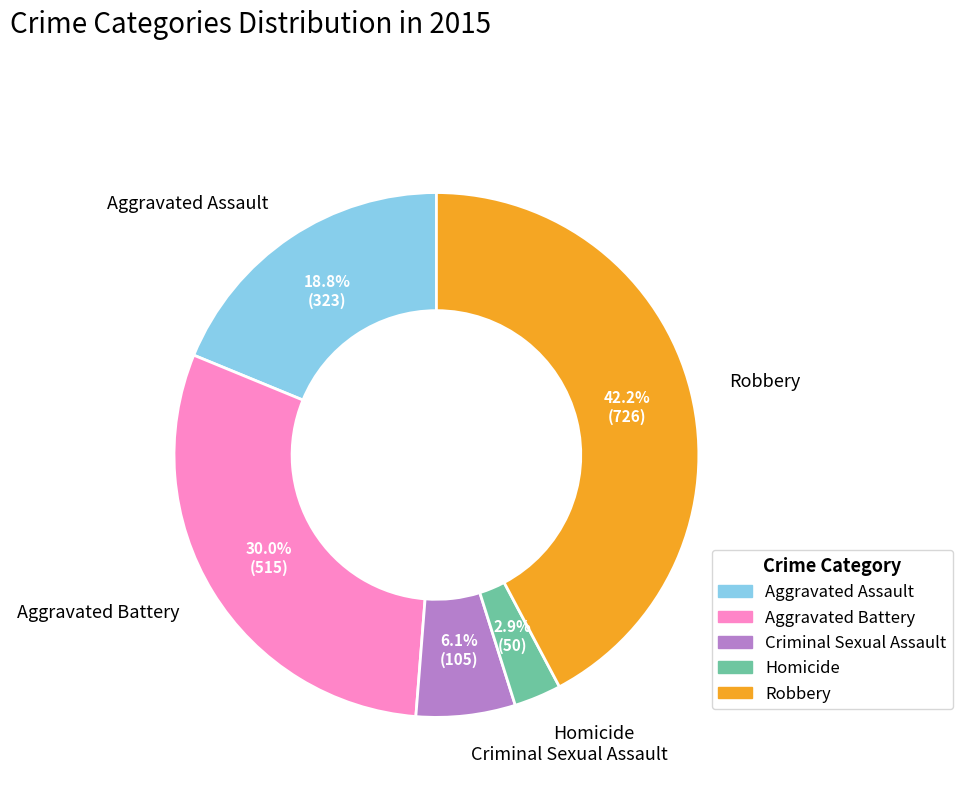

What percentage do Robbery and Aggravated Battery together represent?

72.2%